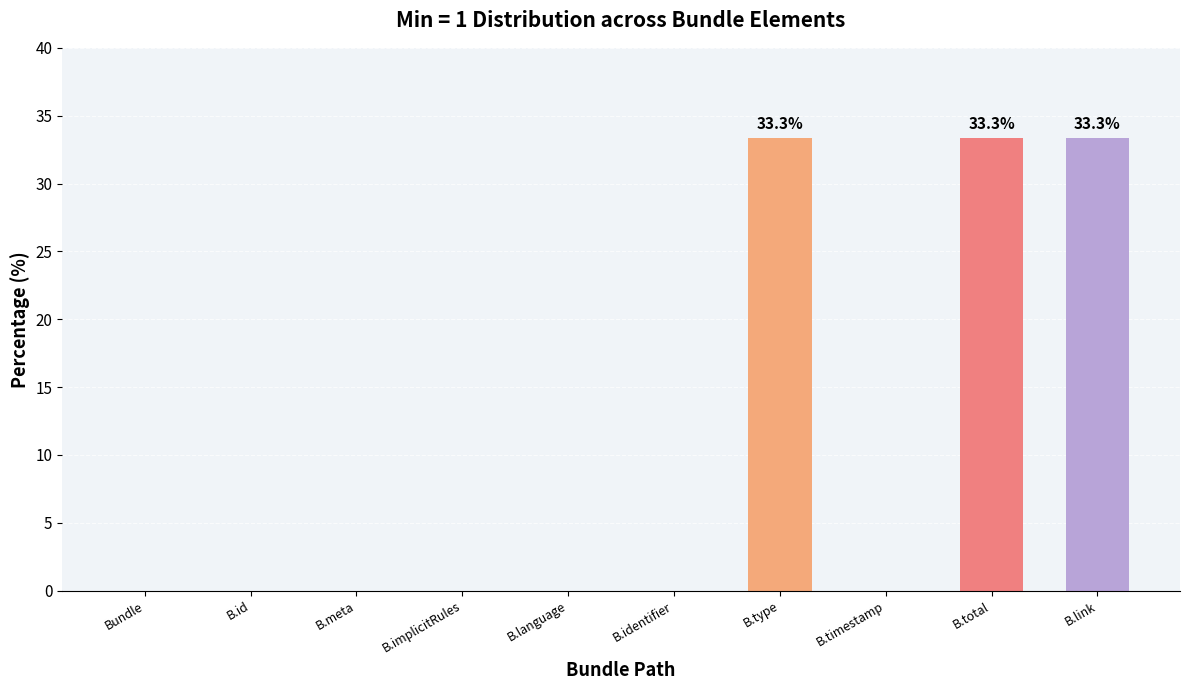

How many series are shown in this chart?

1